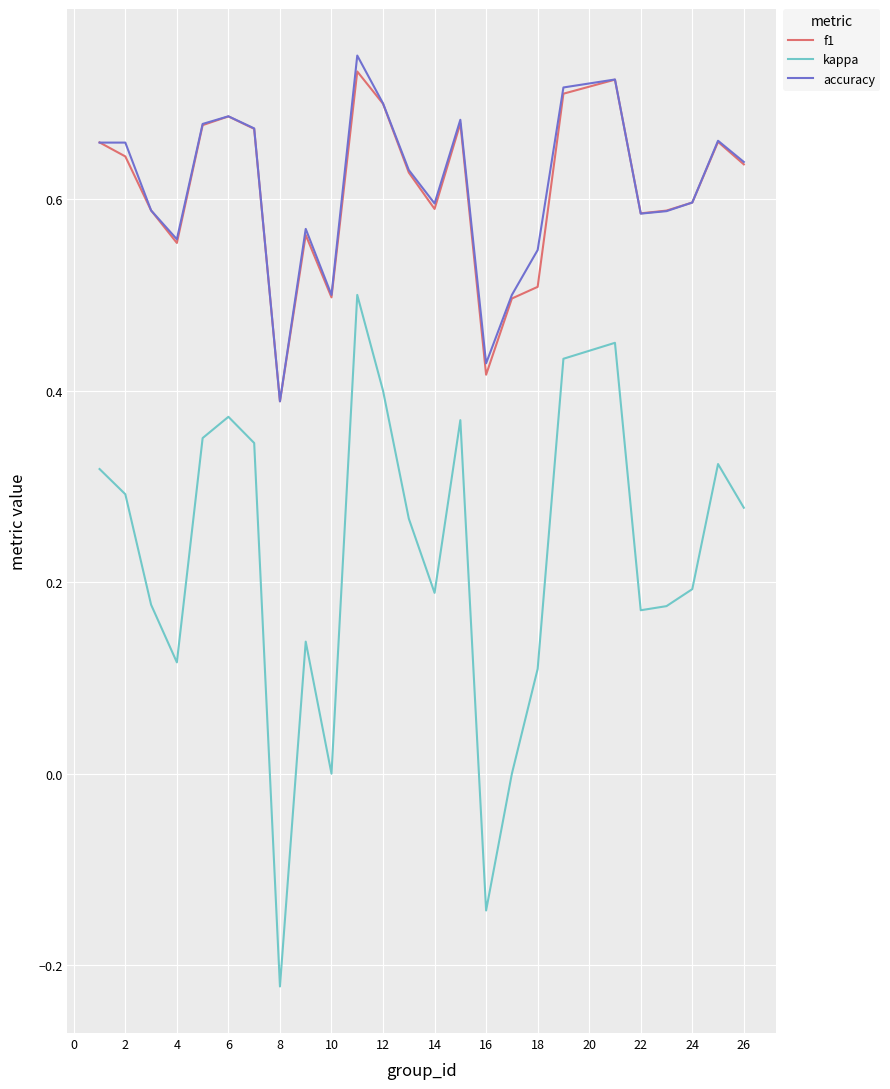

Which series has the largest range (max minus min)?

kappa